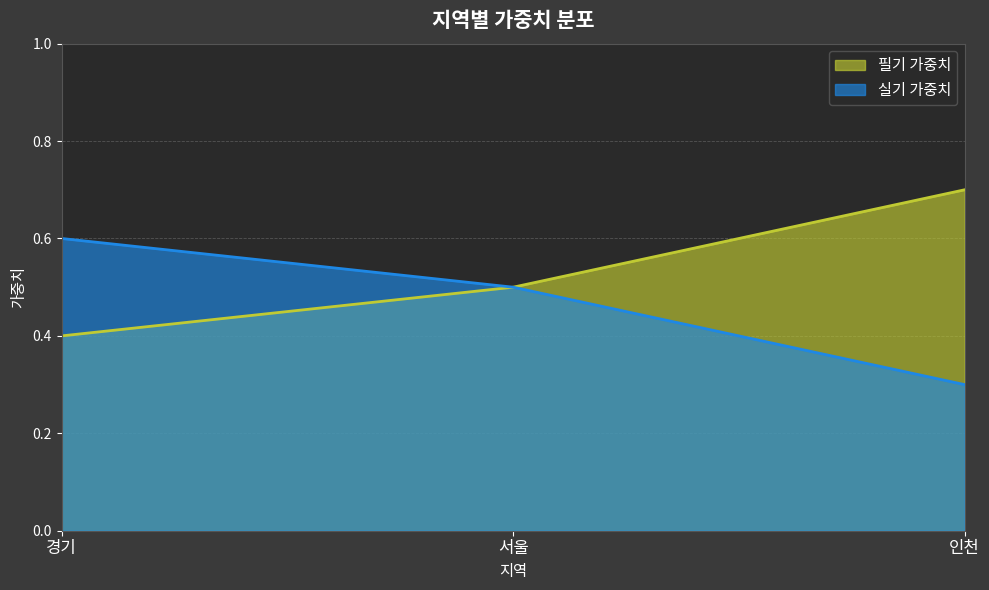

What is the value of the 실기 가중치 point at the 2nd from the left?

0.5